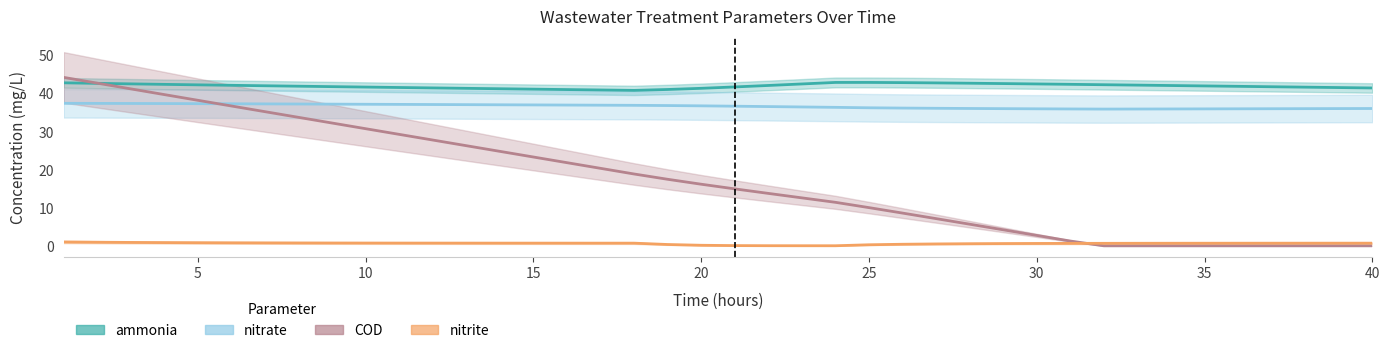

At which label does ammonia reach its peak?

25